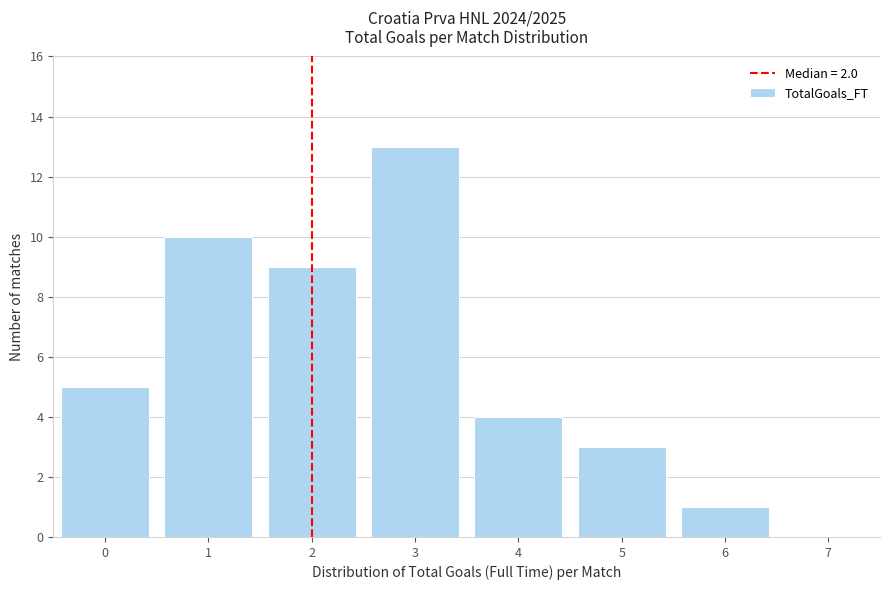

Reading left to right, list every bar in this chart as the range it spans on the x-axis followed by its height. The values are not printed on the chart, so give them approximately, as read against the axis.

-0.5 to 0.5: 5
0.5 to 1.5: 10
1.5 to 2.5: 9
2.5 to 3.5: 13
3.5 to 4.5: 4
4.5 to 5.5: 3
5.5 to 6.5: 1
6.5 to 7.5: 0